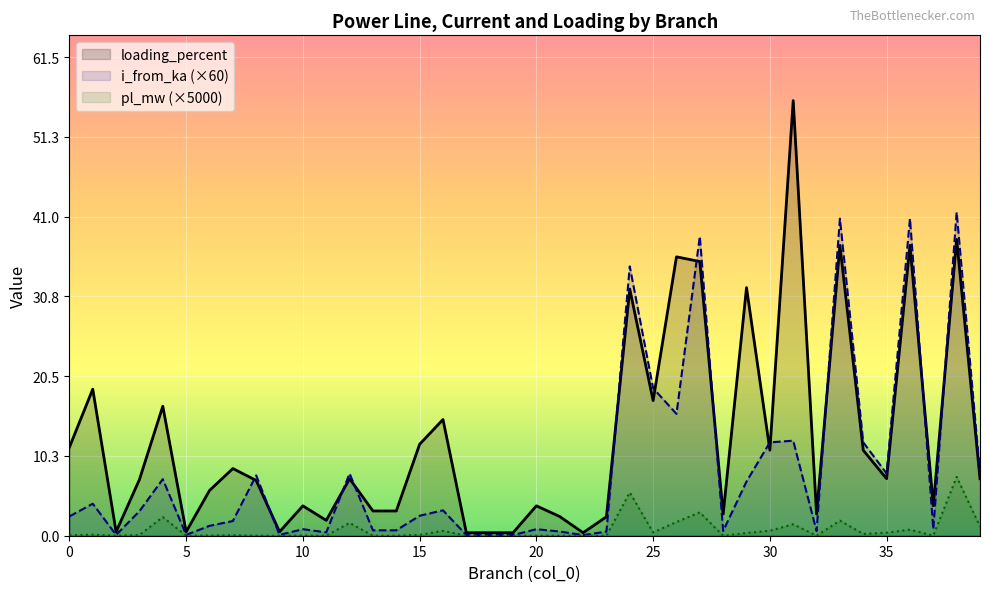

Reading left to right, extract all data points from this chart.

pl_mw: 0.1	0.1	0.0	0.1	2.4	0.0	0.0	0.1	0.0	0.0	0.0	0.0	1.6	0.0	0.0	0.1	0.6	0.0	0.0	0.0	0.0	0.0	0.0	0.0	5.6	0.4	1.8	3.0	0.0	0.3	0.6	1.5	0.0	1.9	0.2	0.4	0.8	0.0	7.6	1.2
i_from_ka: 2.5	4.1	0.1	3.2	7.3	0.1	1.3	1.9	7.8	0.1	0.8	0.4	8.0	0.7	0.7	2.6	3.3	0.1	0.1	0.1	0.8	0.5	0.1	0.5	34.6	19.0	15.7	38.5	0.6	7.0	12.0	12.2	0.6	40.8	12.0	8.0	40.8	0.8	41.6	8.0
loading_percent: 11.4	18.8	0.5	7.2	16.6	0.5	5.8	8.6	7.1	0.5	3.8	2.0	7.3	3.2	3.2	11.8	14.9	0.4	0.4	0.4	3.8	2.5	0.4	2.4	31.7	17.4	35.9	35.3	2.8	31.9	11.0	55.9	2.8	37.3	11.0	7.3	37.3	3.9	38.1	7.3